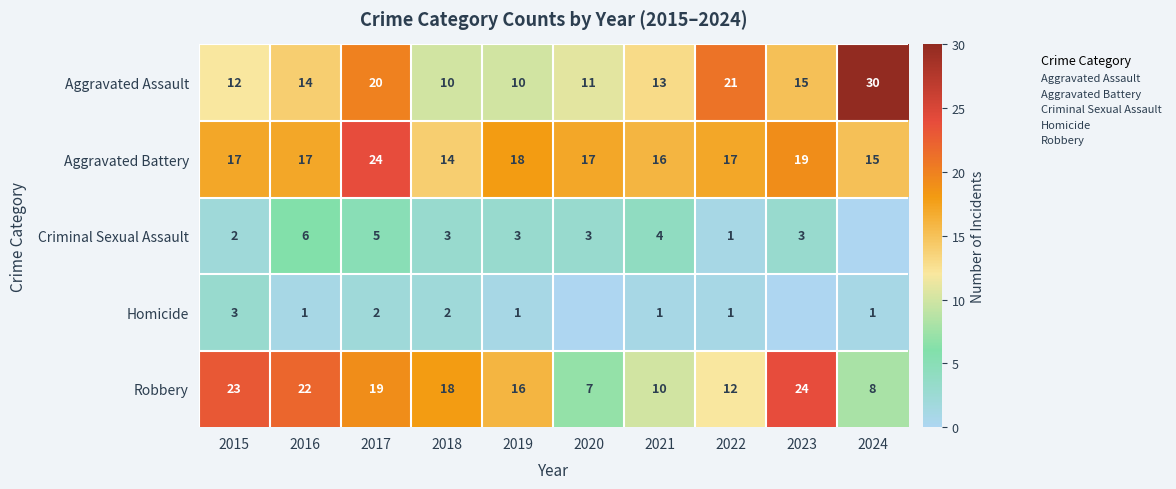

The Robbery series shows 18 at 2018. True or false?

True